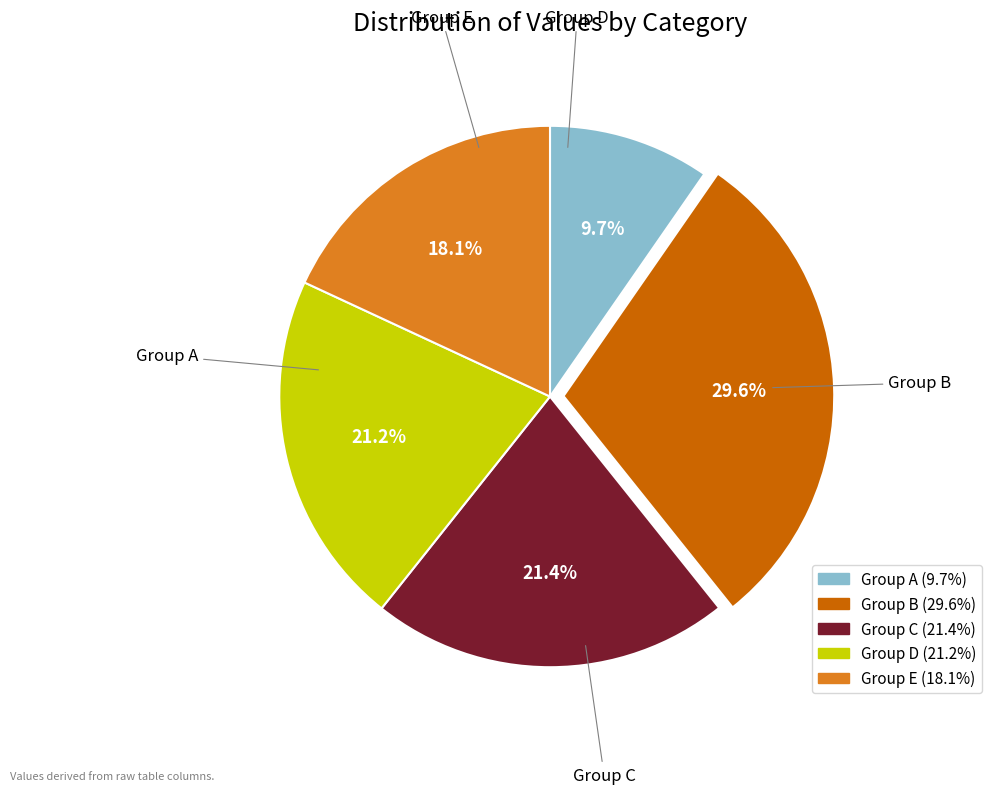

How many slices are in this pie chart?

5